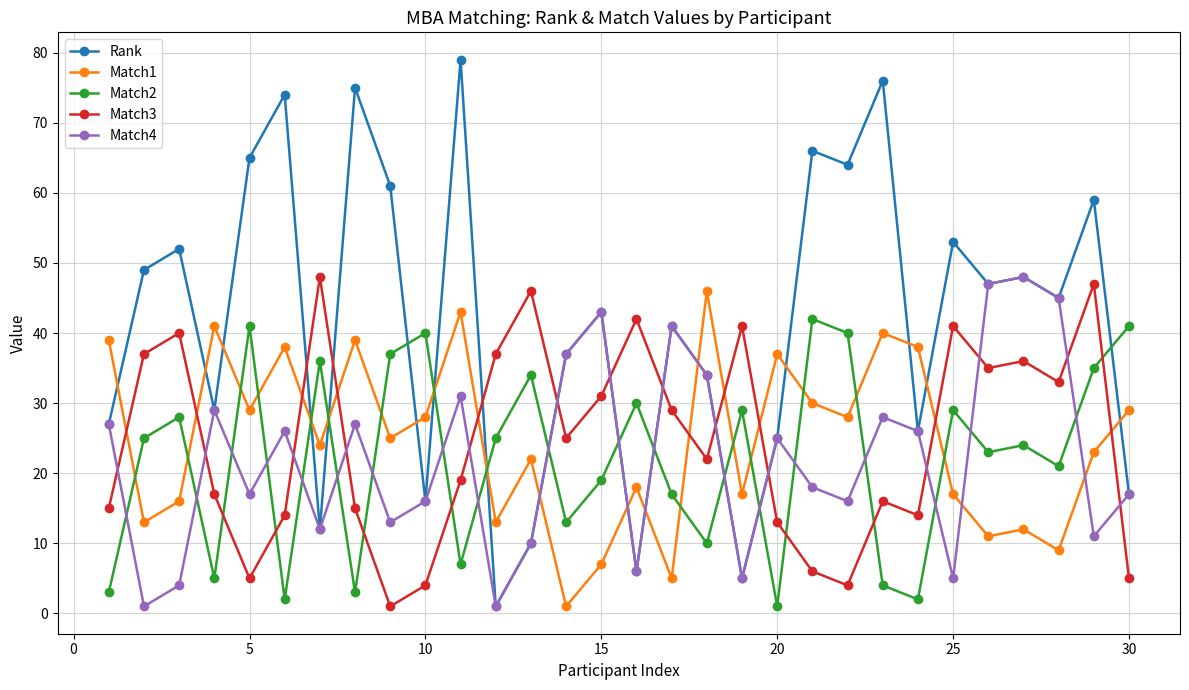

Which series has the largest total across all categories?

Rank